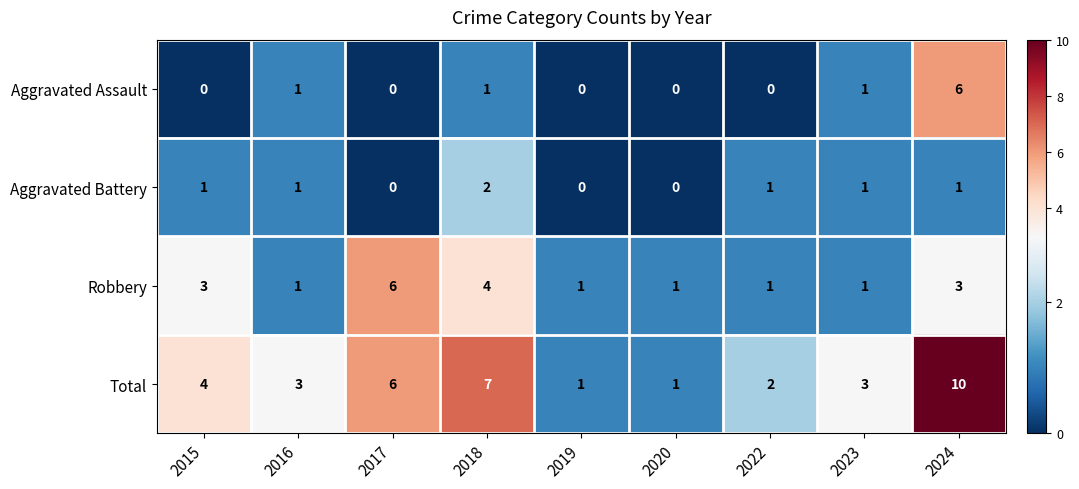

At which category is the sum across all series the highest?

2024